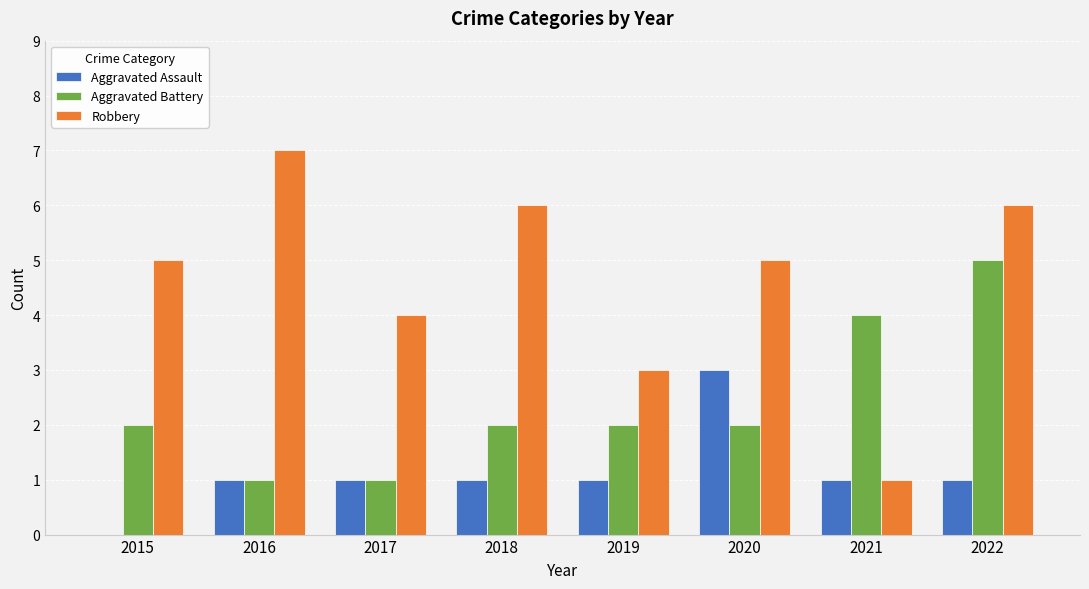

What are all the series names shown in the legend?

Aggravated Assault, Aggravated Battery, Robbery